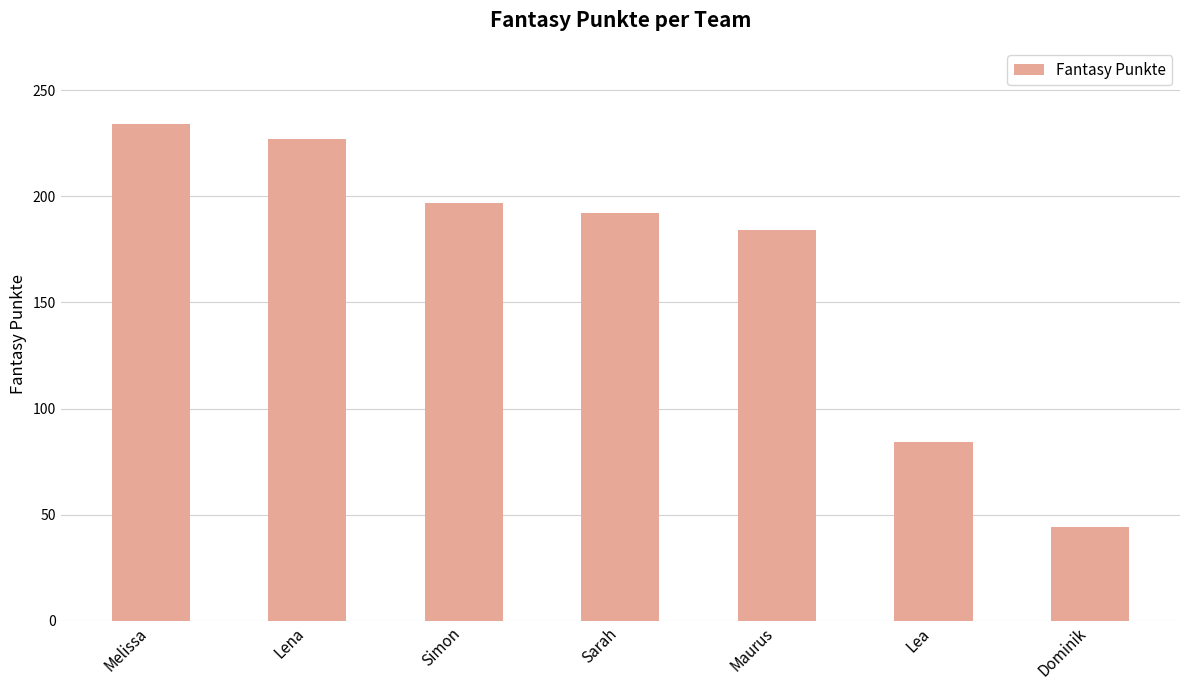

List the labels in order of value, largest first.

Melissa, Lena, Simon, Sarah, Maurus, Lea, Dominik